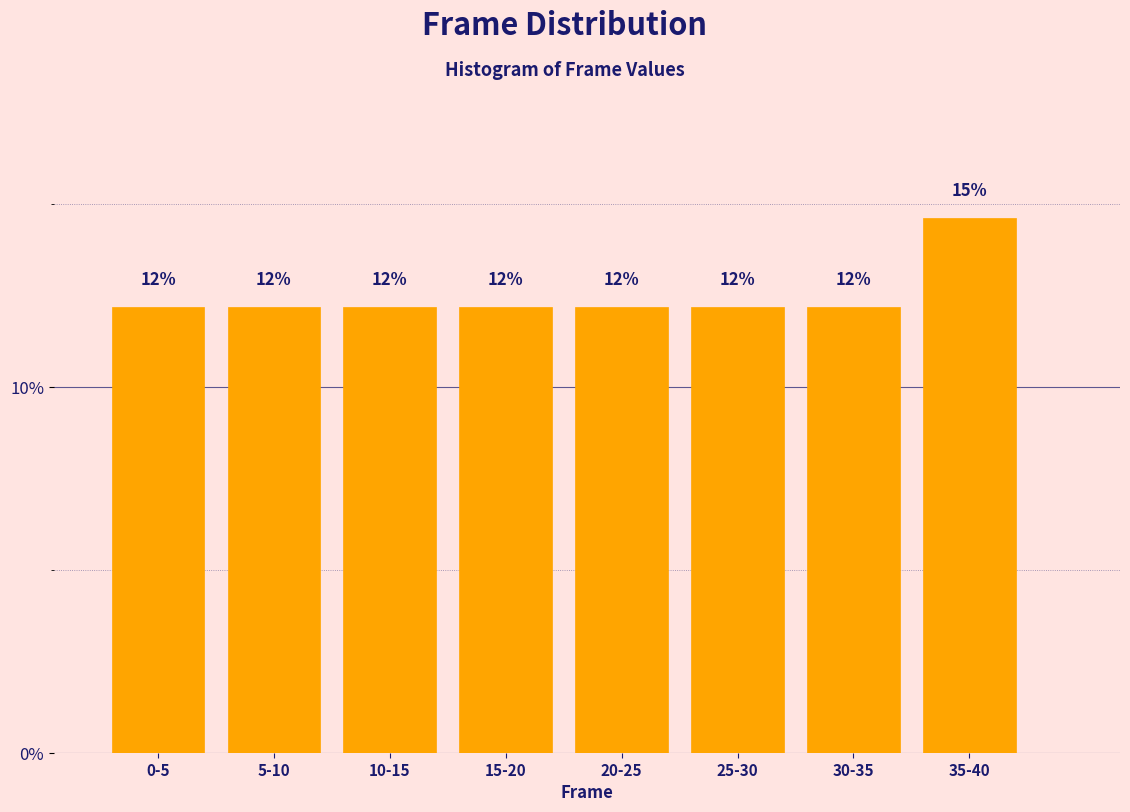

How many bars are there in total?

8